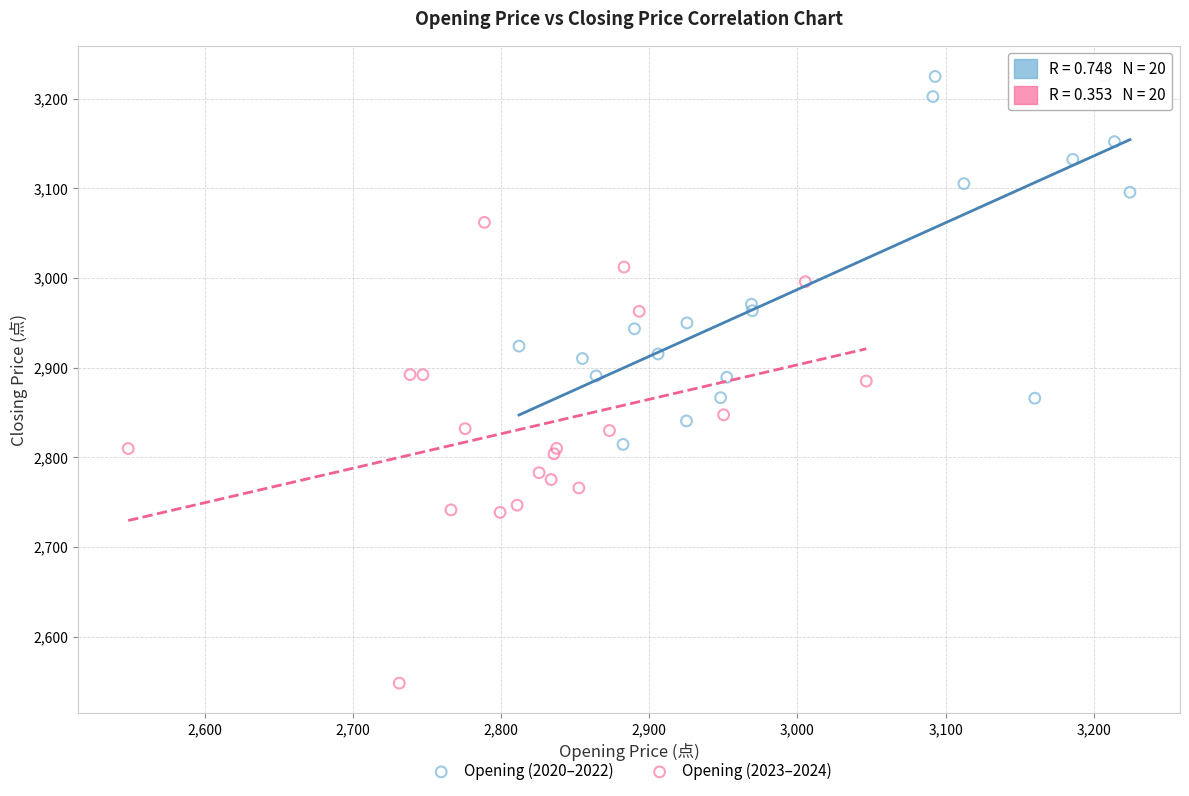

Which series reaches the maximum Y coordinate?

Opening (2020–2022)